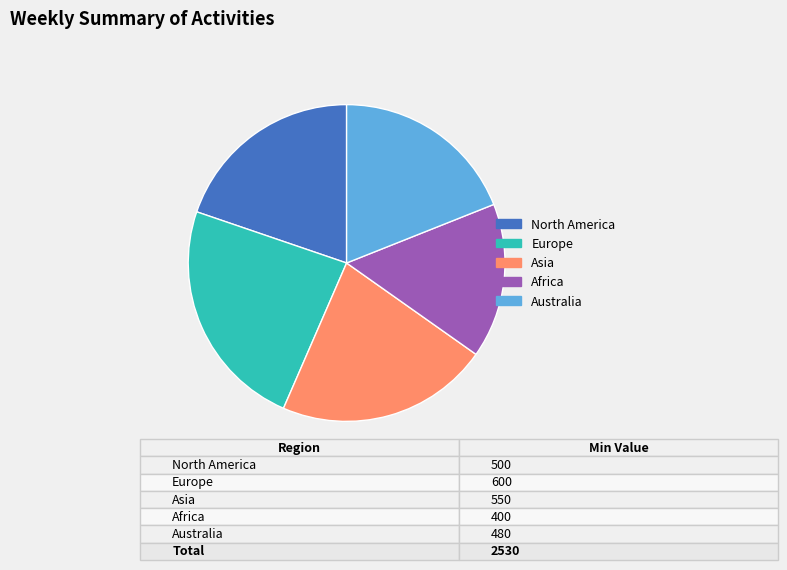

Approximately how many times larger is the value at Australia compared to North America?

1.0